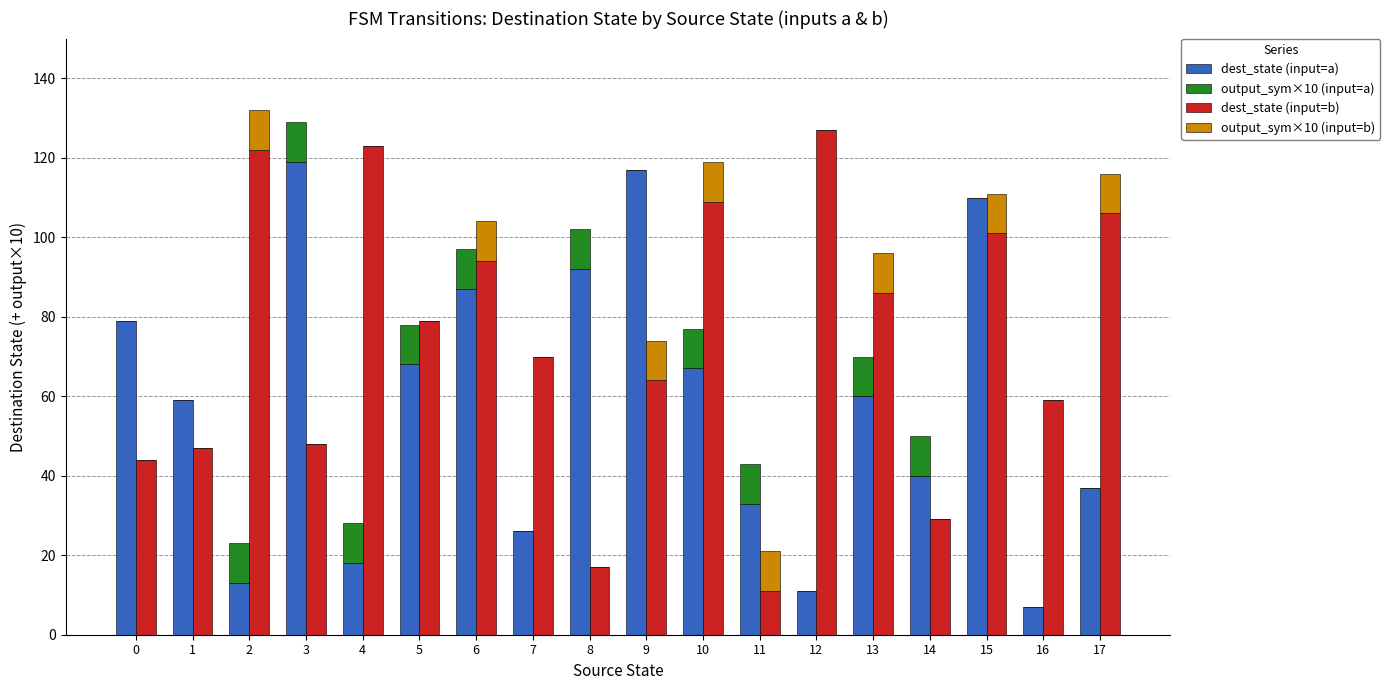

What is the value of the dest_state (input=a) bar at the 2nd from the left?

59